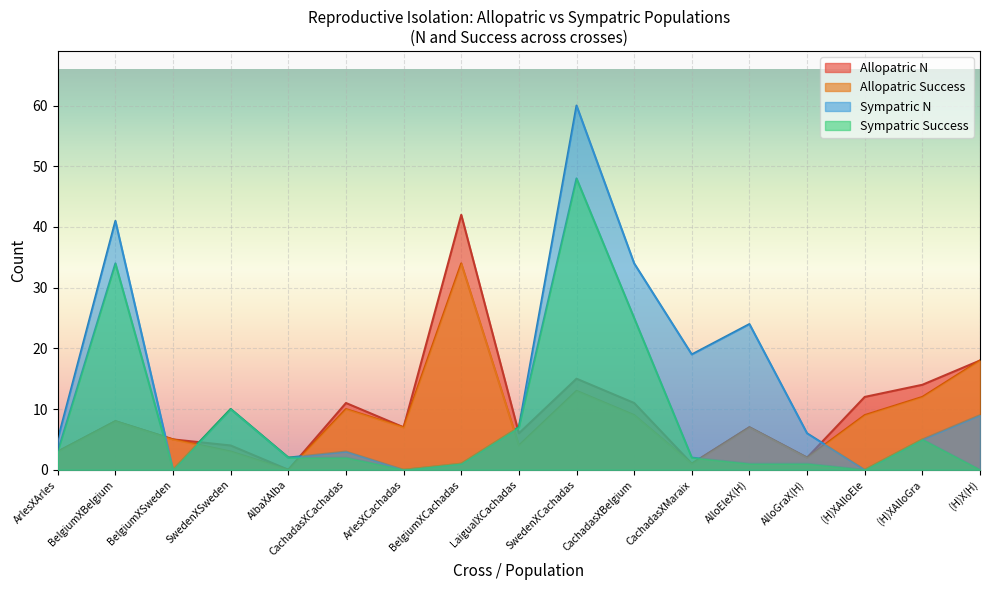

At which label is Allopatric Success closest to 17?

(H)X(H)